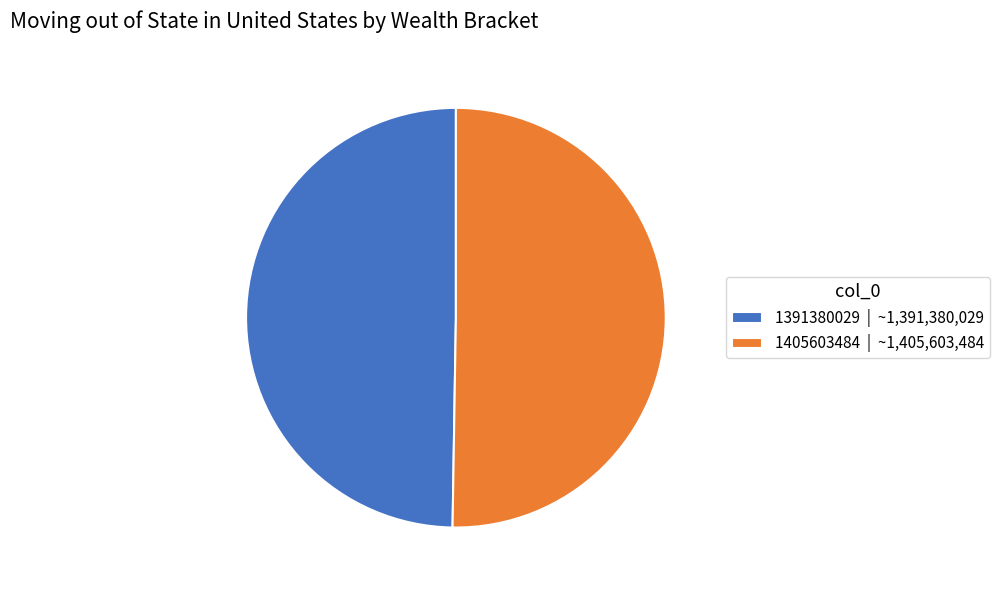

Is there any slice that represents more than half of the pie?

Yes